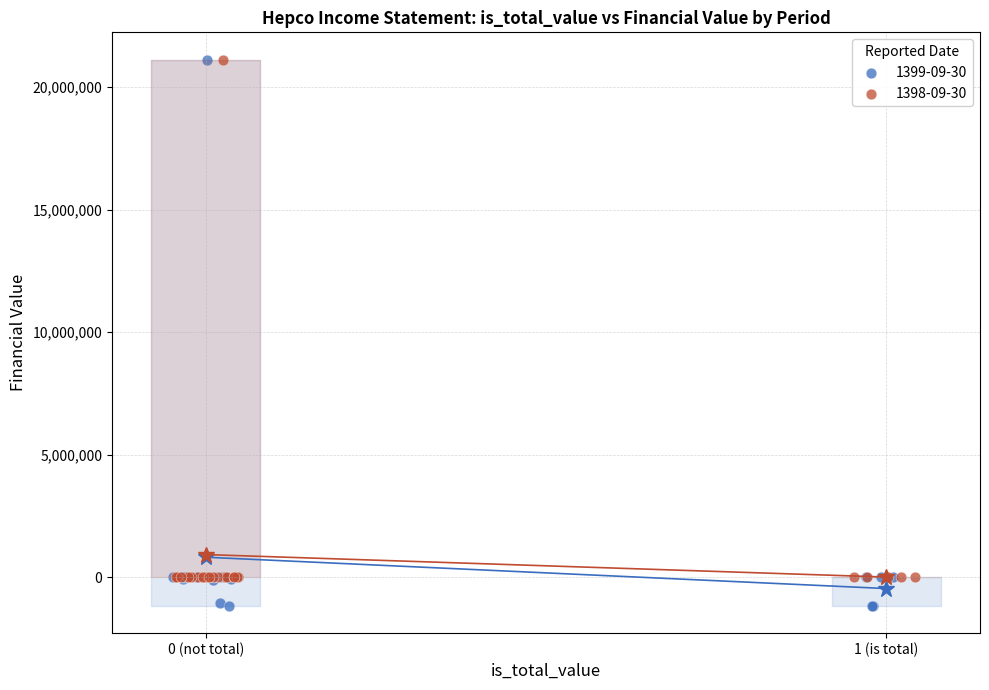

Which series has the widest spread of Y values?

1399-09-30